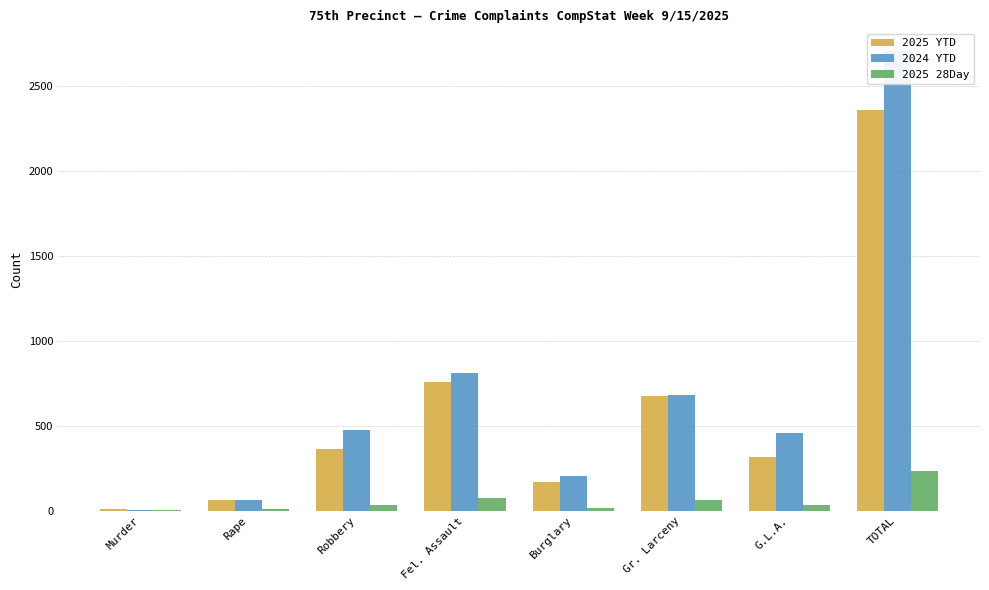

Is the value of 2025 28Day at Fel. Assault greater than the value of 2024 YTD at TOTAL?

No